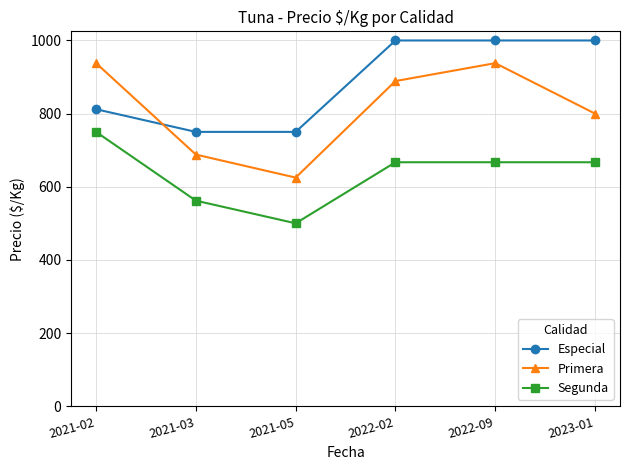

What is the label of the 6th point from the left?

2023-01